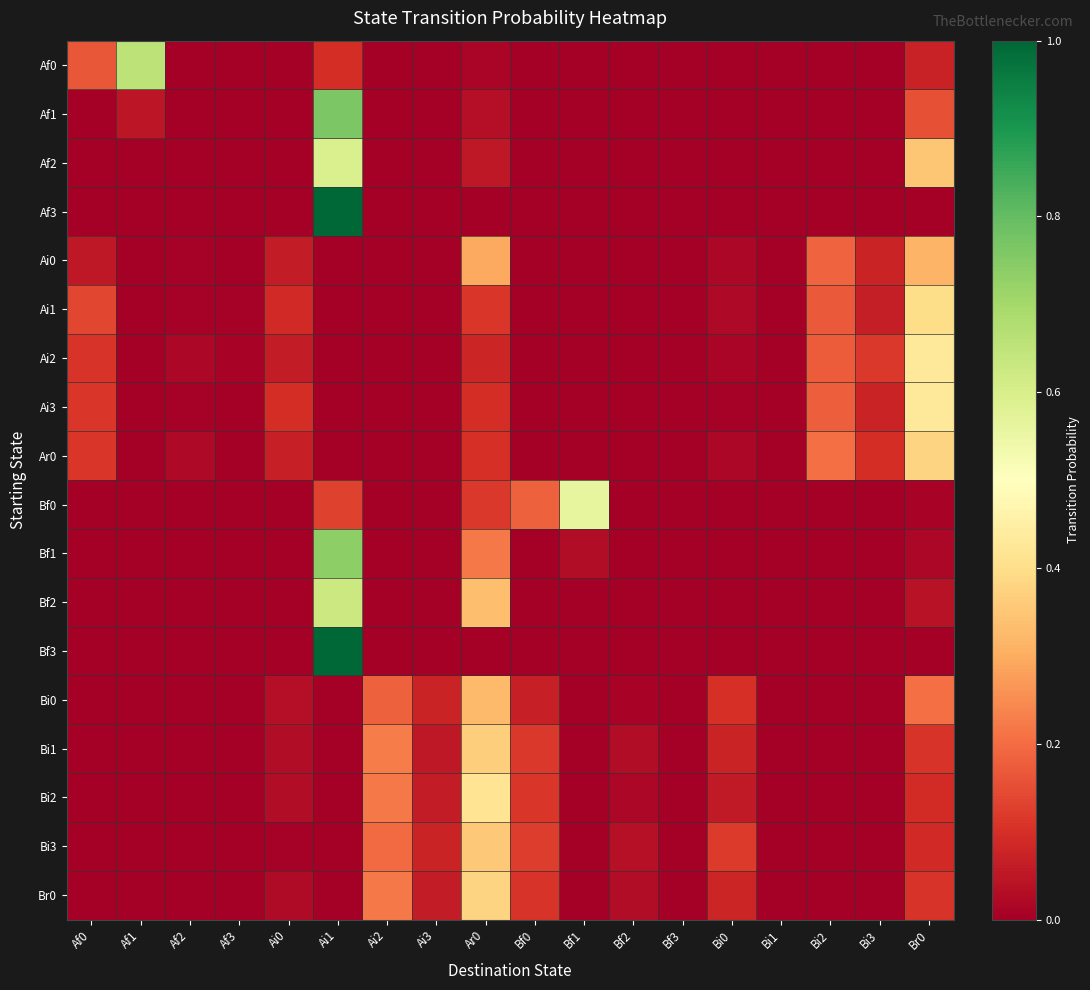

What is the total value across all series at Ai1?

5.0